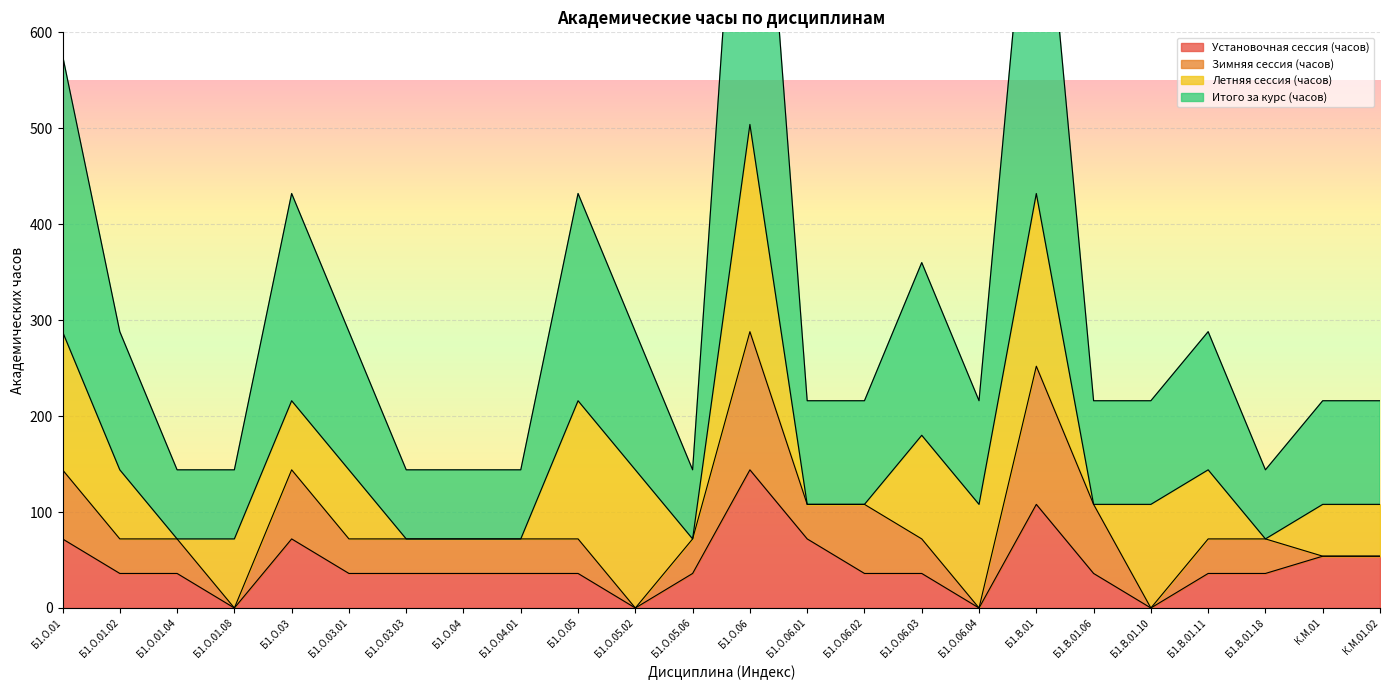

True or false: Итого за курс (часов) and Установочная сессия (часов) cross at least once.

False